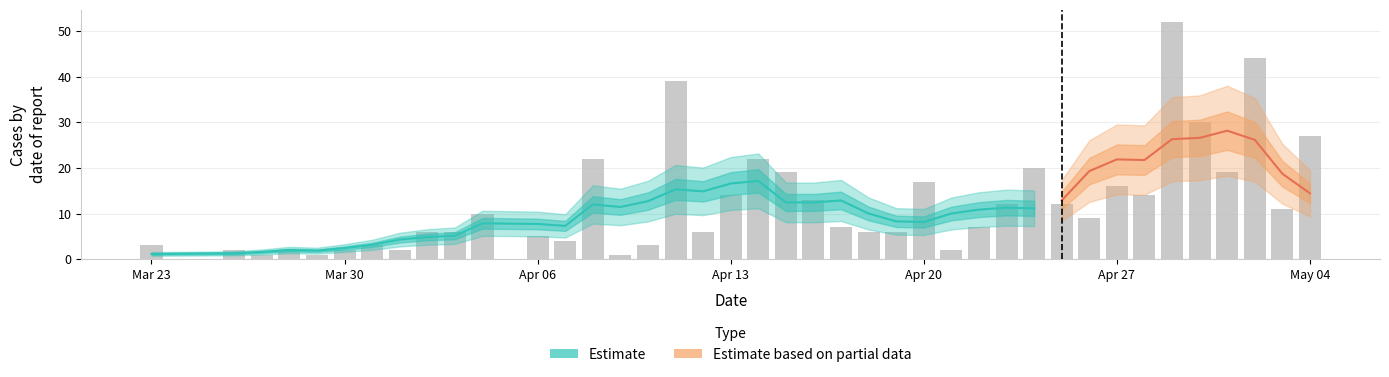

Reading right to left, transcribe all the data shown in this chart.

27	11	44	19	30	52	14	16	9	12	20	12	7	2	17	6	6	7	13	19	22	14	6	39	3	1	22	4	5	10	6	6	2	3	2	1	2	1	2	3